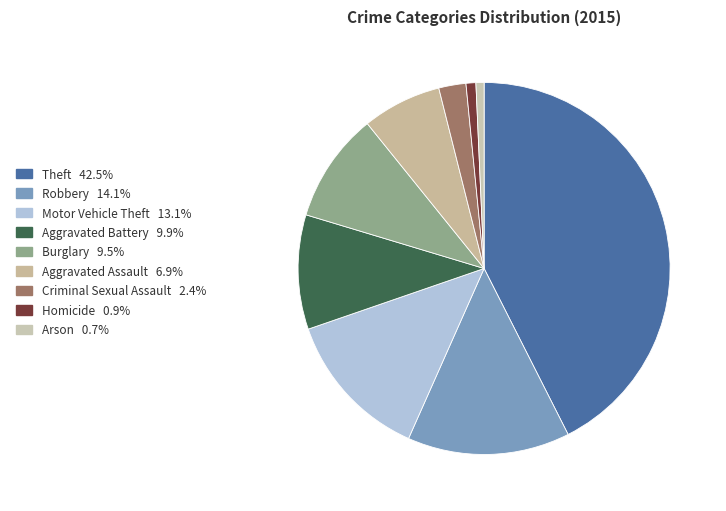

To the nearest percent, what portion does Burglary represent?

10%